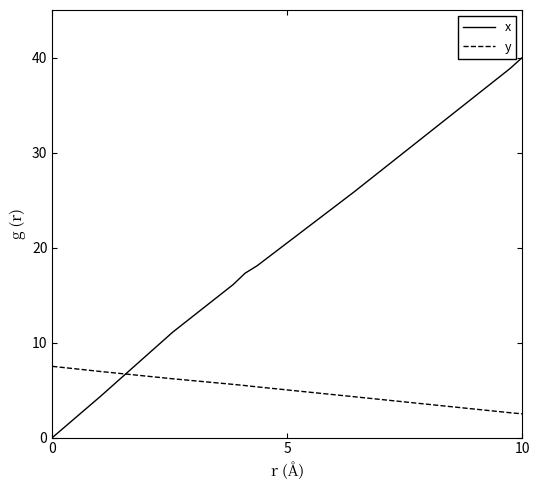

True or false: y and x intersect in this chart.

True